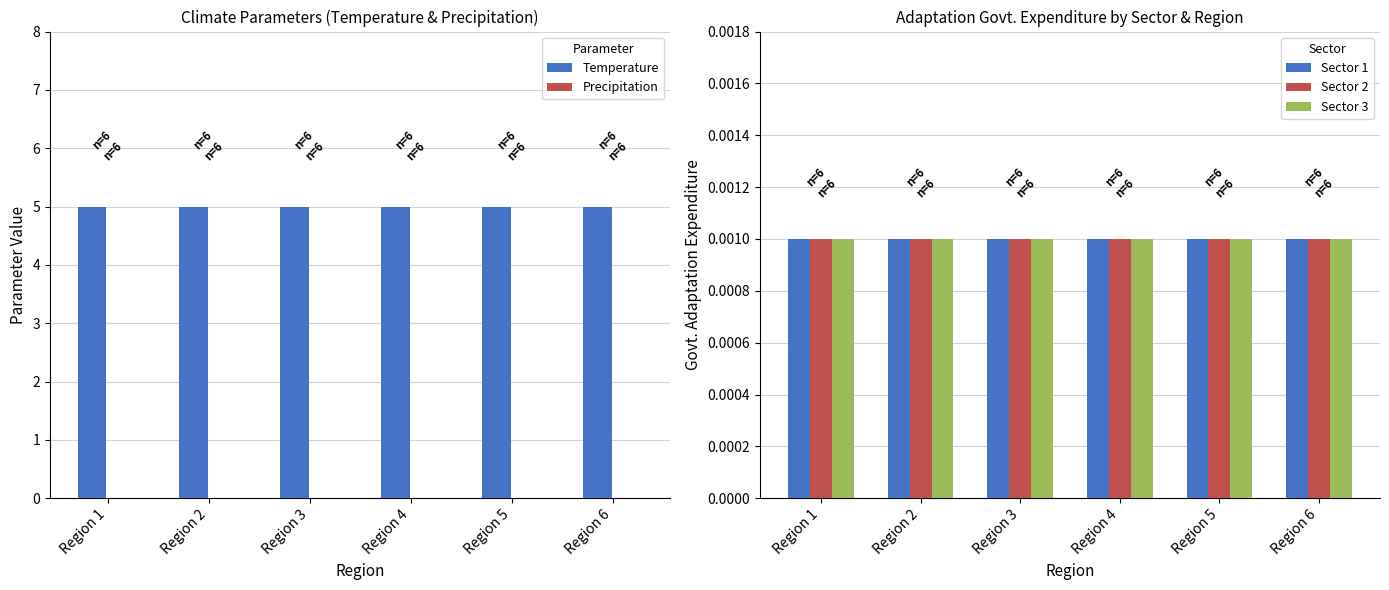

Count the number of data series in this chart.

5